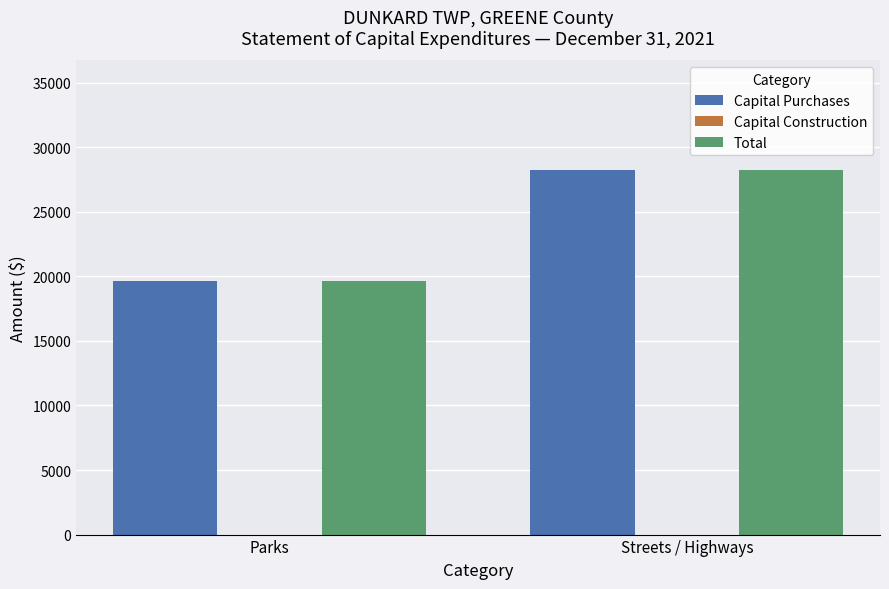

What is the label of the 2nd bar from the right?

Parks